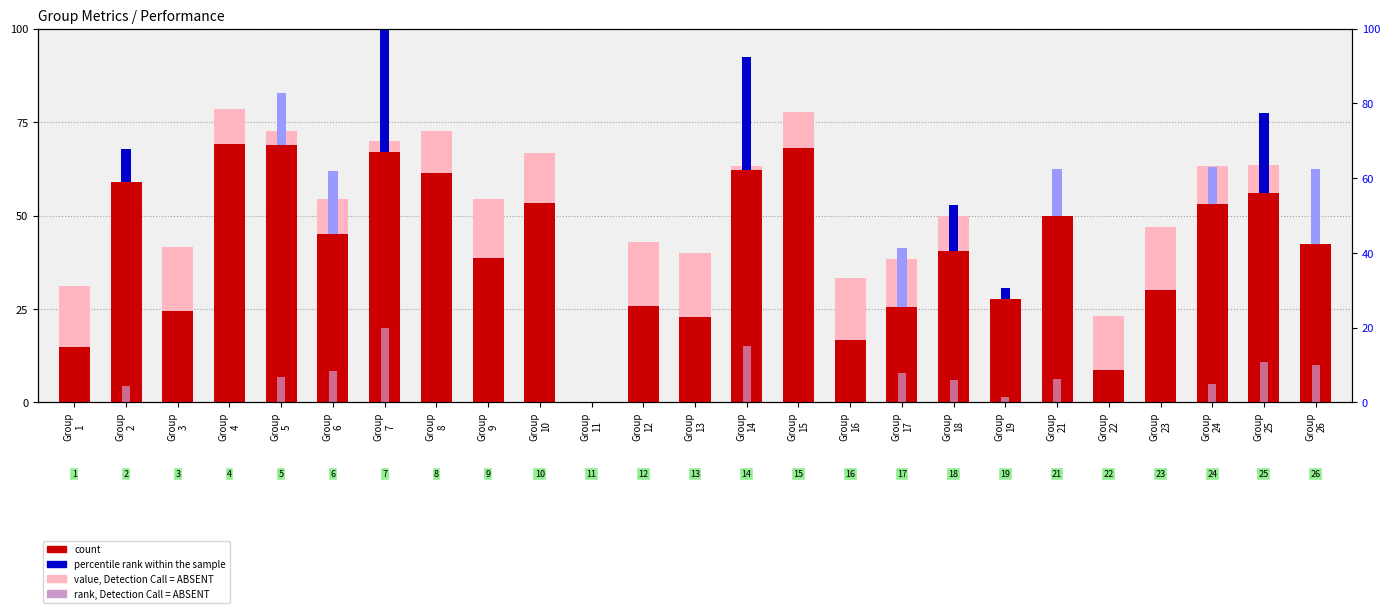

Which series has the largest total across all categories?

value, Detection Call = ABSENT